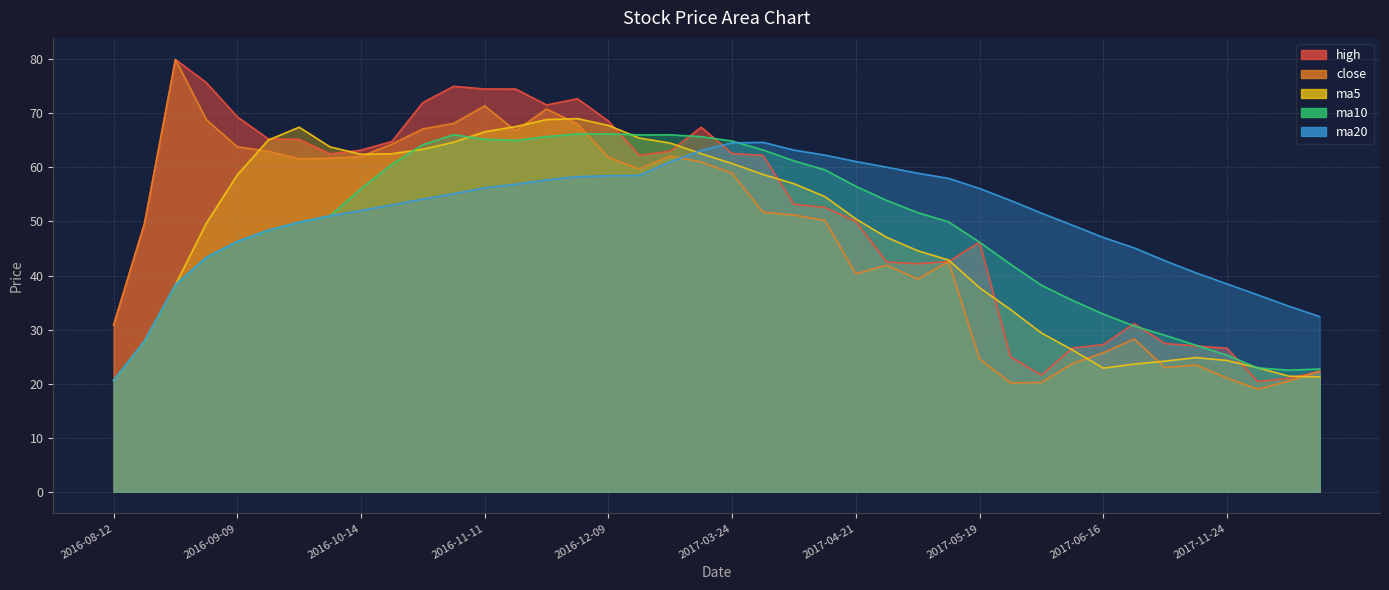

What is the difference between the maximum and minimum values in the high series?

59.6